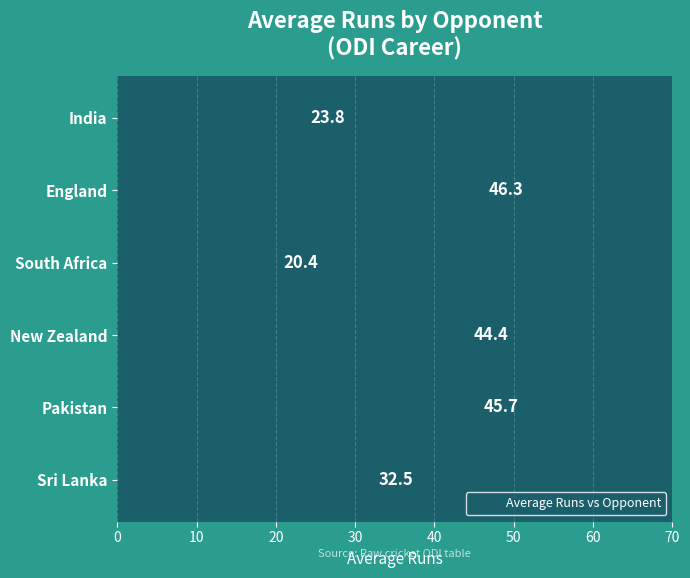

Count the number of data series in this chart.

1